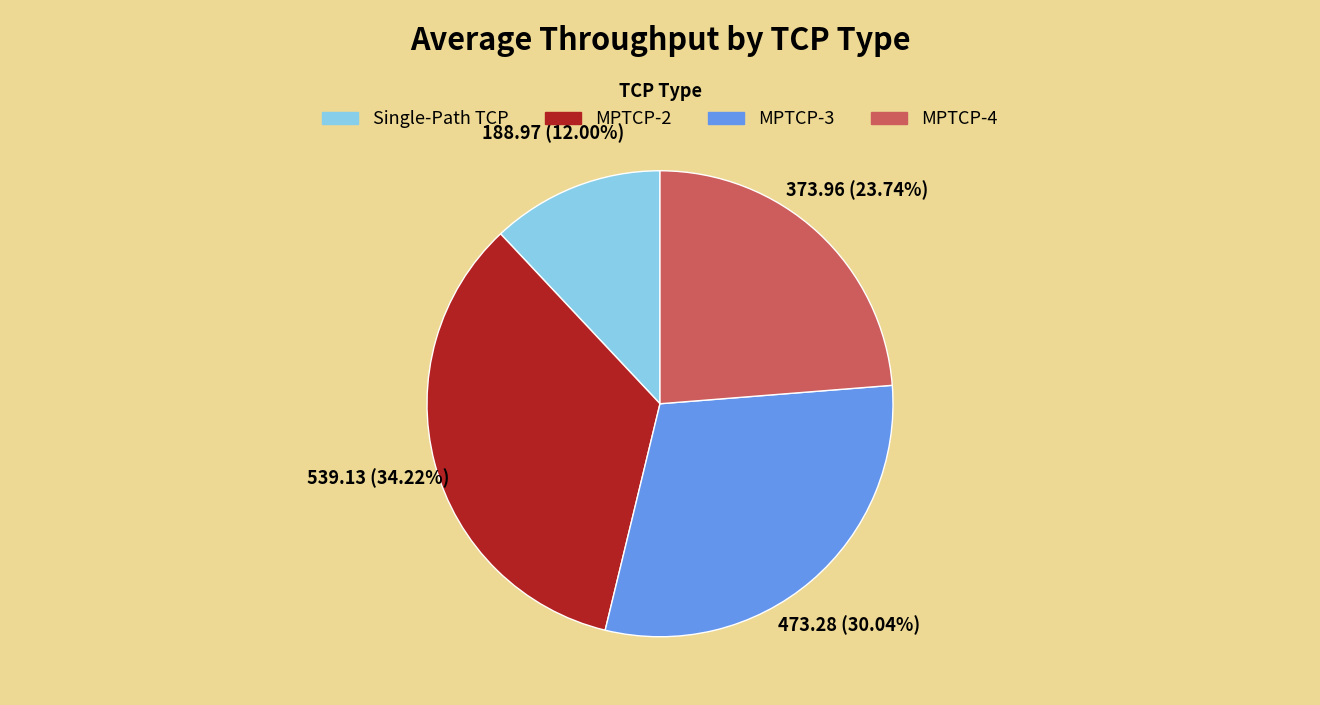

What portion of the pie excludes MPTCP-3?

70.0%